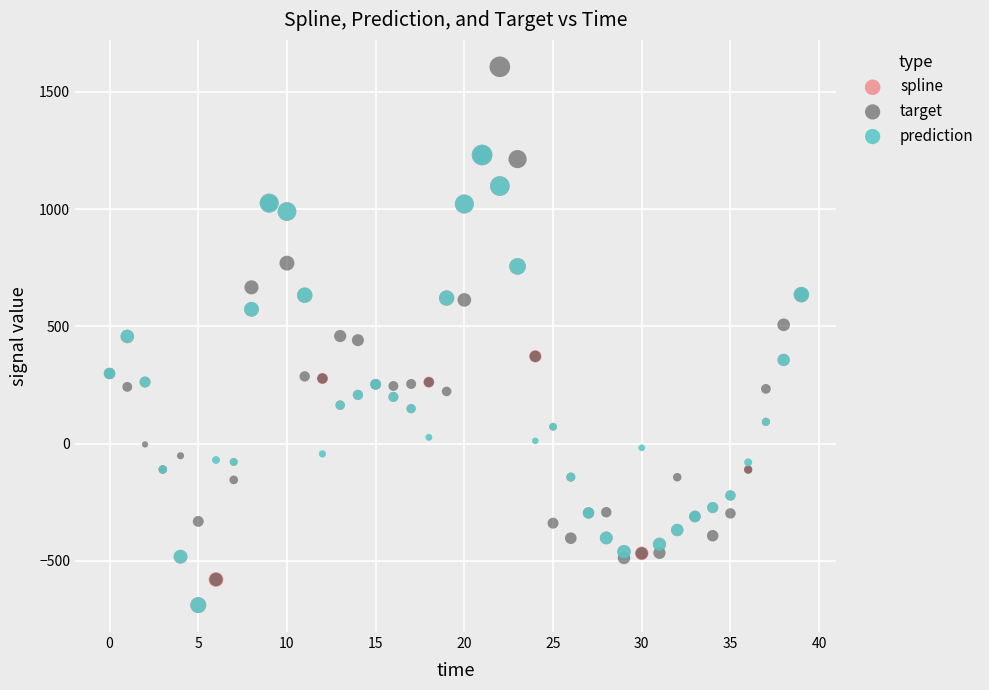

Which series has the widest spread of Y values?

target